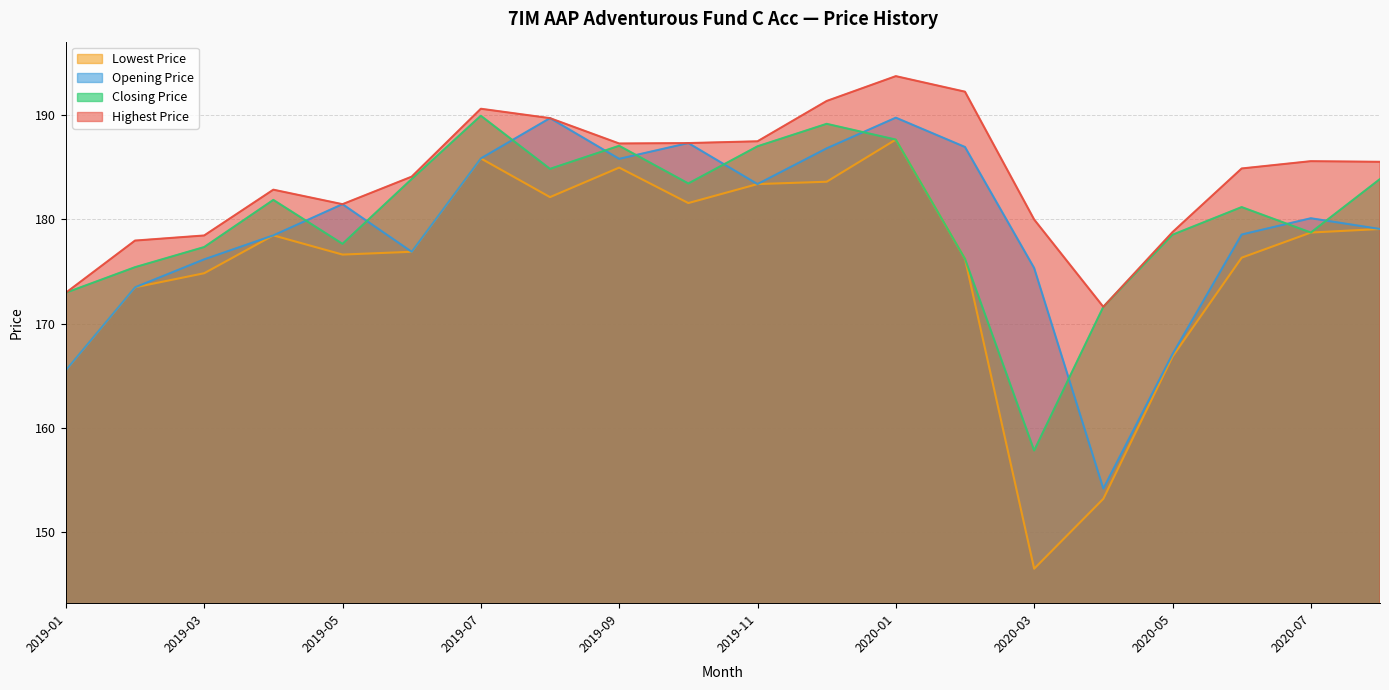

Reading left to right, list all the values displayed in this chart.

Highest Price: 173.0	178.0	178.4	182.8	181.4	184.1	190.6	189.7	187.3	187.3	187.5	191.3	193.7	192.2	180.0	171.6	178.8	184.9	185.6	185.5
Opening Price: 165.5	173.5	176.2	178.5	181.4	176.9	185.8	189.7	185.8	187.3	183.4	186.8	189.7	186.9	175.3	154.2	167.1	178.5	180.1	179.1
Closing Price: 173.0	175.4	177.3	181.9	177.6	183.9	189.9	184.8	187.0	183.4	187.0	189.1	187.6	176.2	157.8	171.6	178.5	181.2	178.7	183.9
Lowest Price: 165.5	173.5	174.8	178.5	176.6	176.9	185.8	182.1	185.0	181.6	183.4	183.6	187.6	176.2	146.5	153.2	166.8	176.3	178.7	179.1